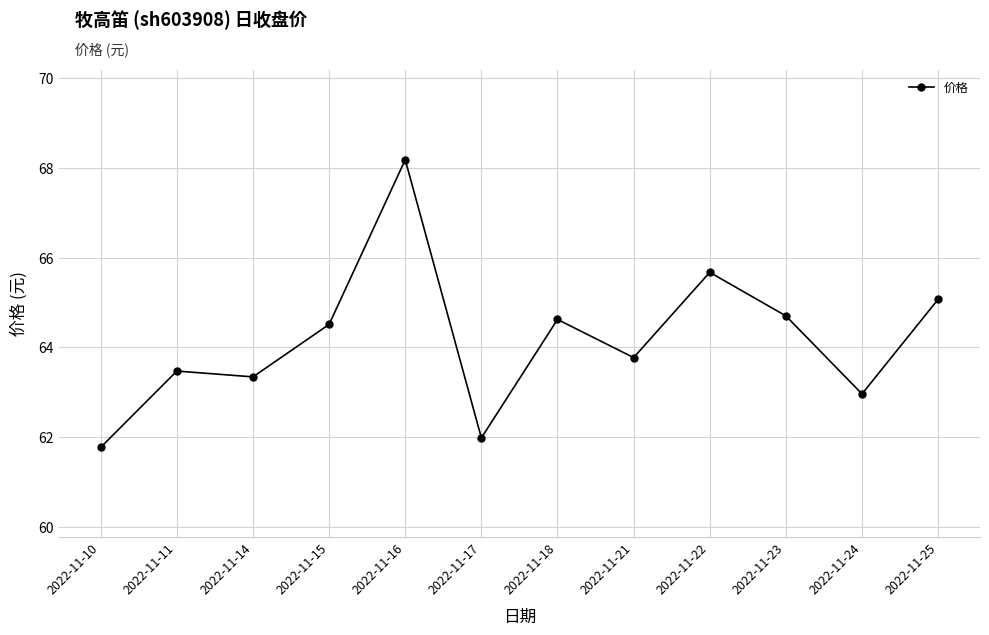

Reading right to left, what are all the values shown in this chart?

2022-11-25=65.1	2022-11-24=63.0	2022-11-23=64.7	2022-11-22=65.7	2022-11-21=63.8	2022-11-18=64.6	2022-11-17=62.0	2022-11-16=68.2	2022-11-15=64.5	2022-11-14=63.3	2022-11-11=63.5	2022-11-10=61.8